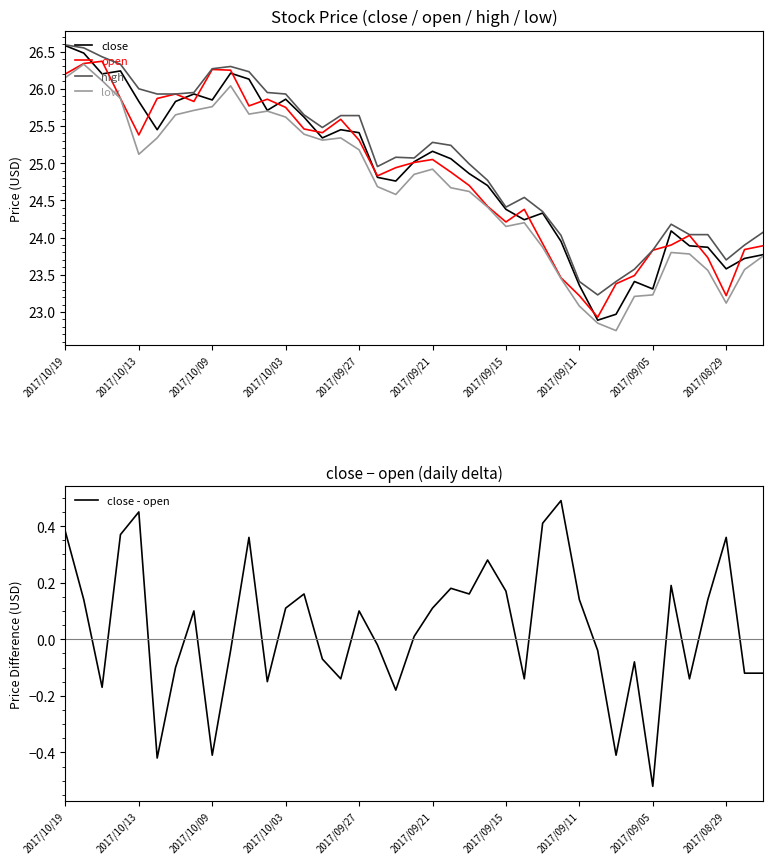

What is the average value of the low series?

24.7